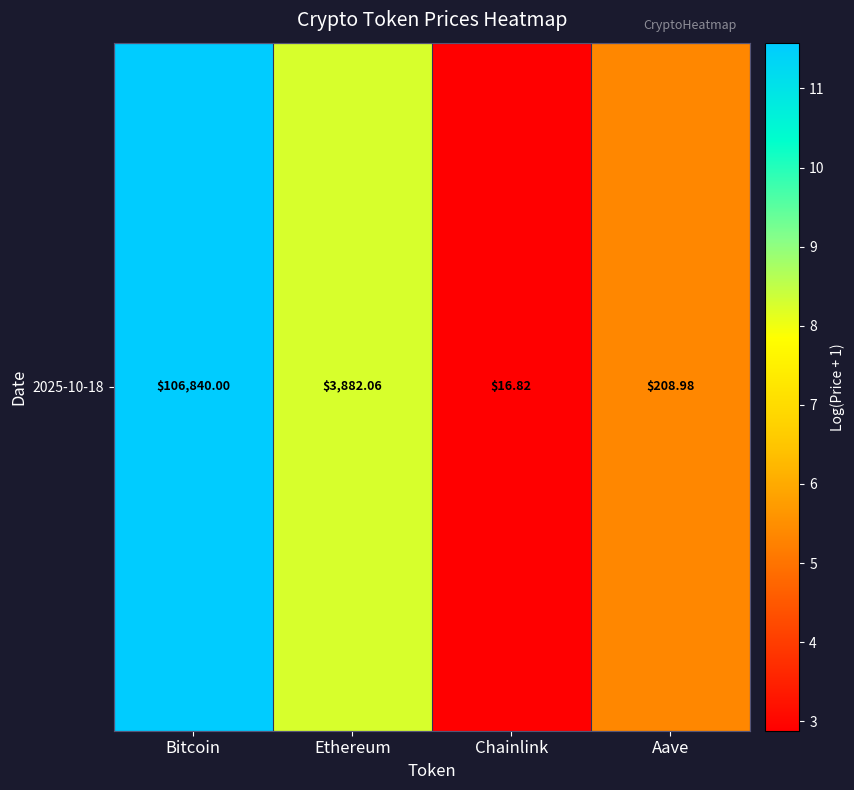

What is the approximate value at Aave?

5.3